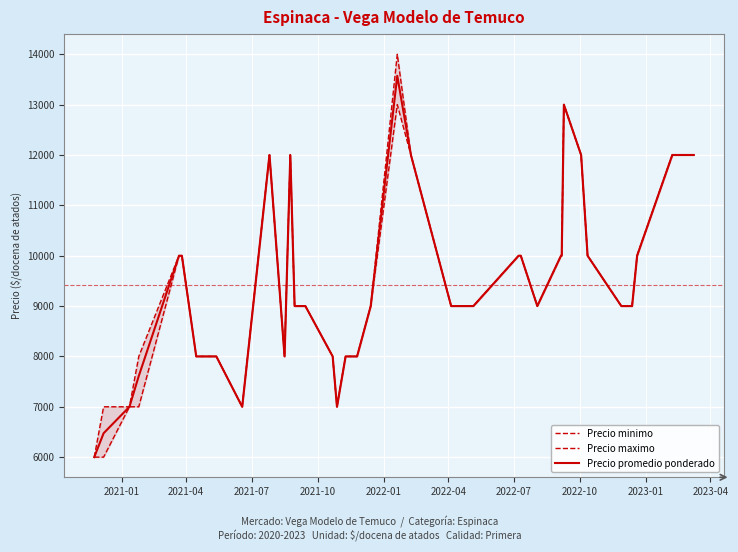

True or false: Precio maximo and Precio minimo intersect in this chart.

False